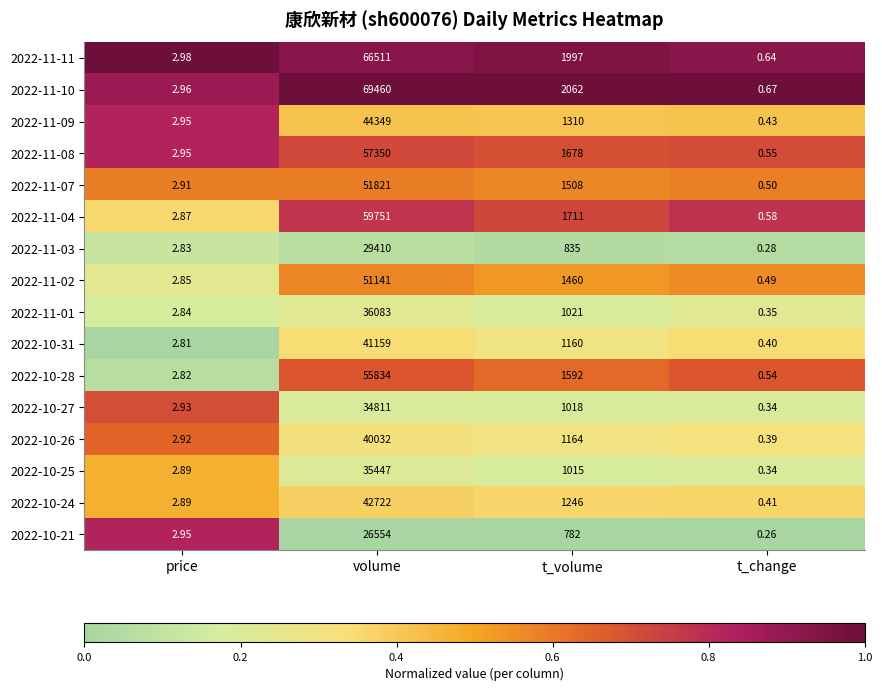

At how many categories does at least one series exceed 0?

4